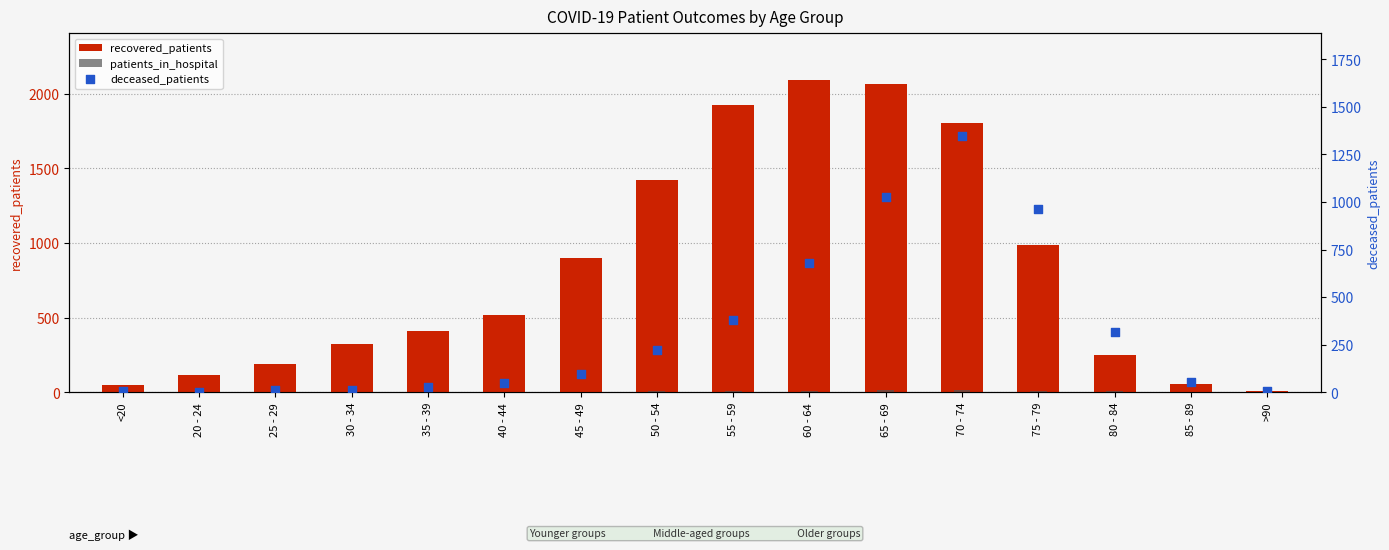

At which category is the sum across all series the highest?

70 - 74